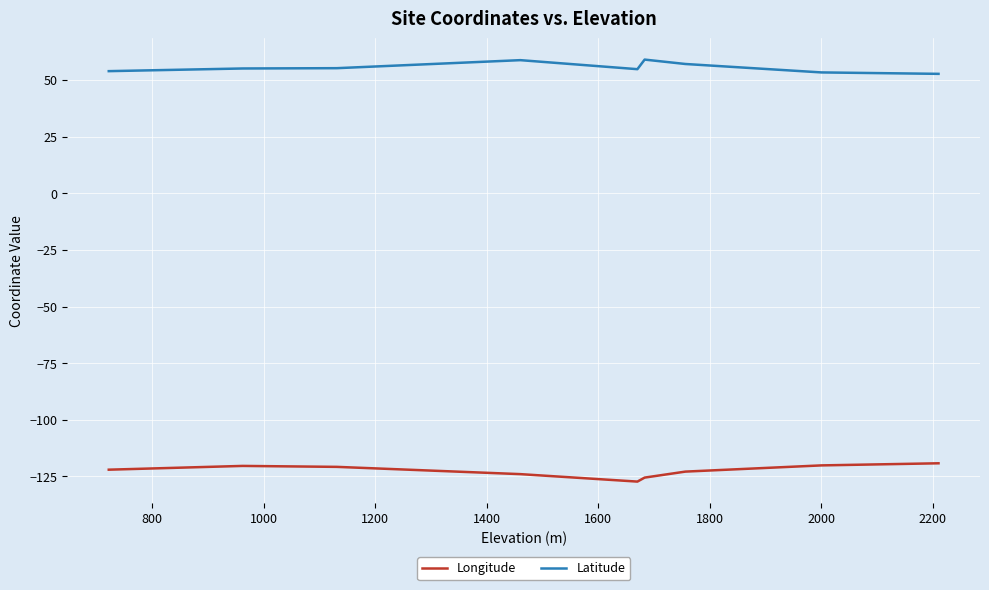

What is the maximum value shown in the chart?

59.0